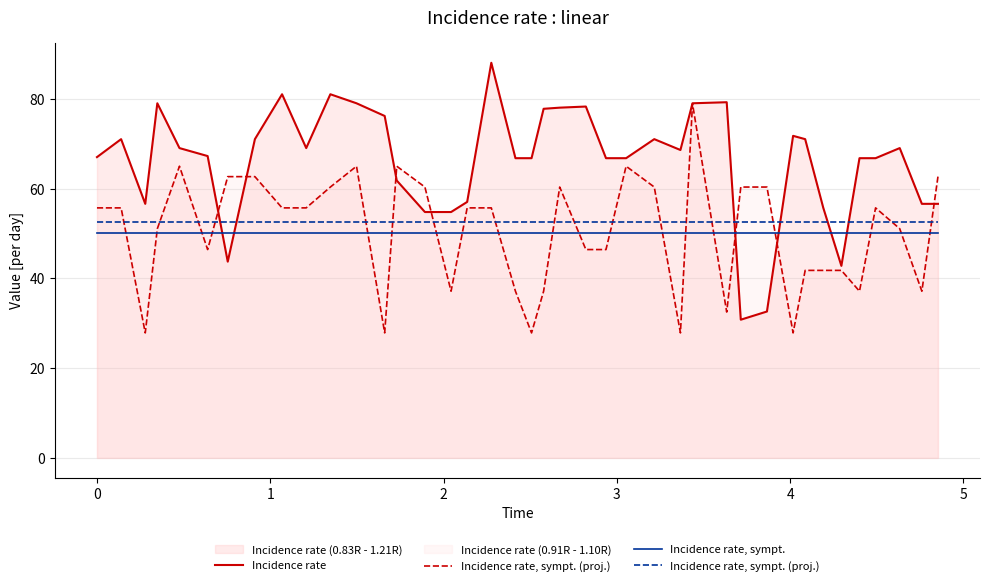

Does the chart have visible grid lines?

Yes